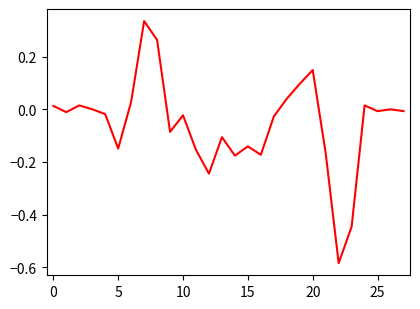

What is the difference between the maximum and minimum values?

0.9